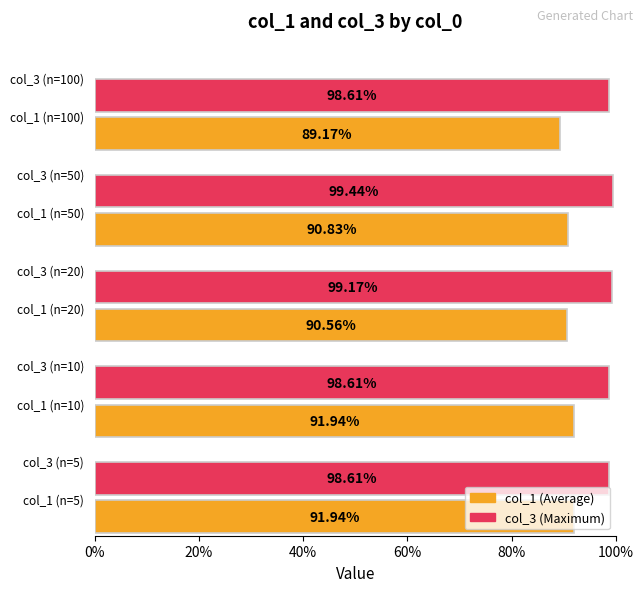

Does the chart contain any negative values?

No